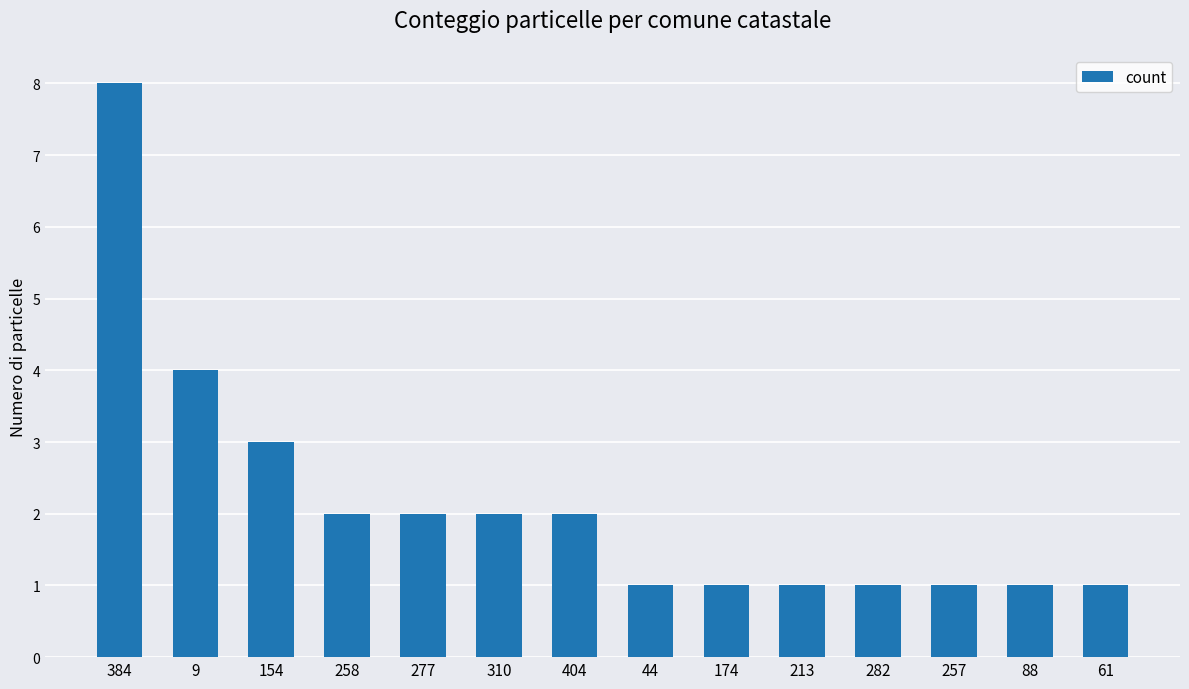

Read the value at 258.

2